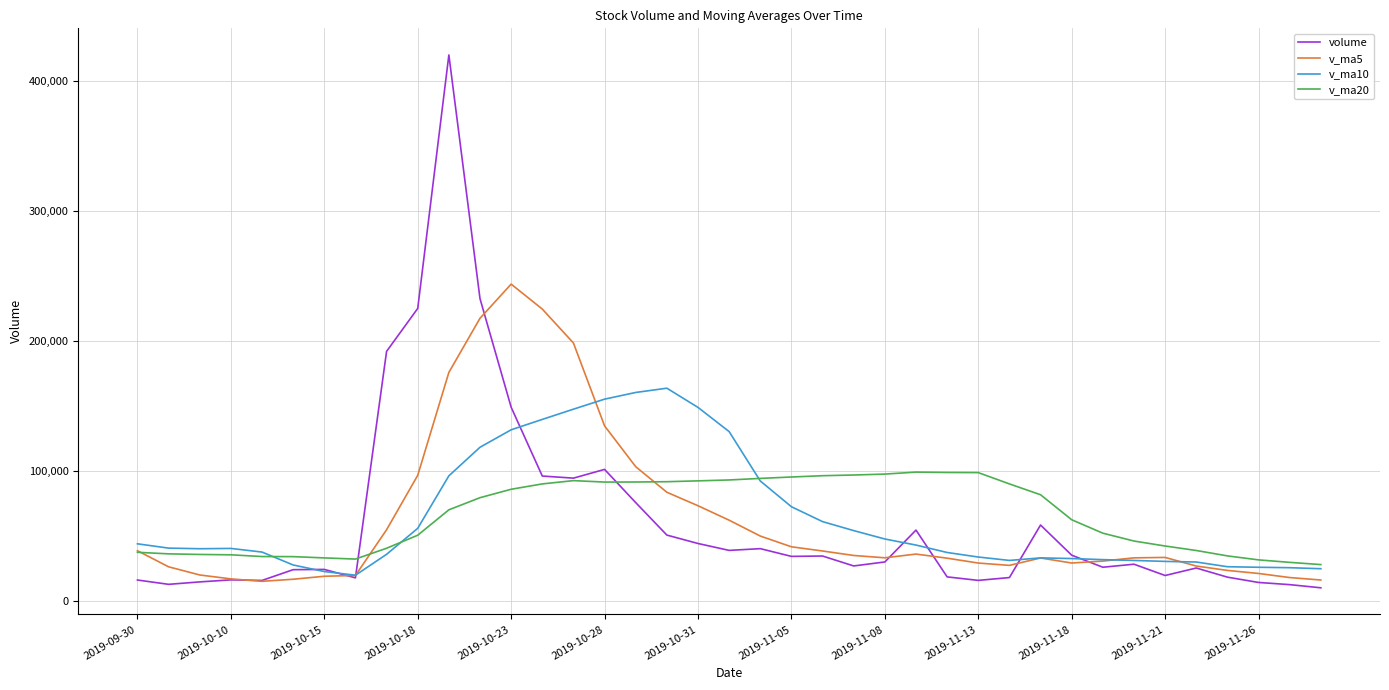

After their last crossing, which series has the higher values: v_ma5 or volume?

v_ma5